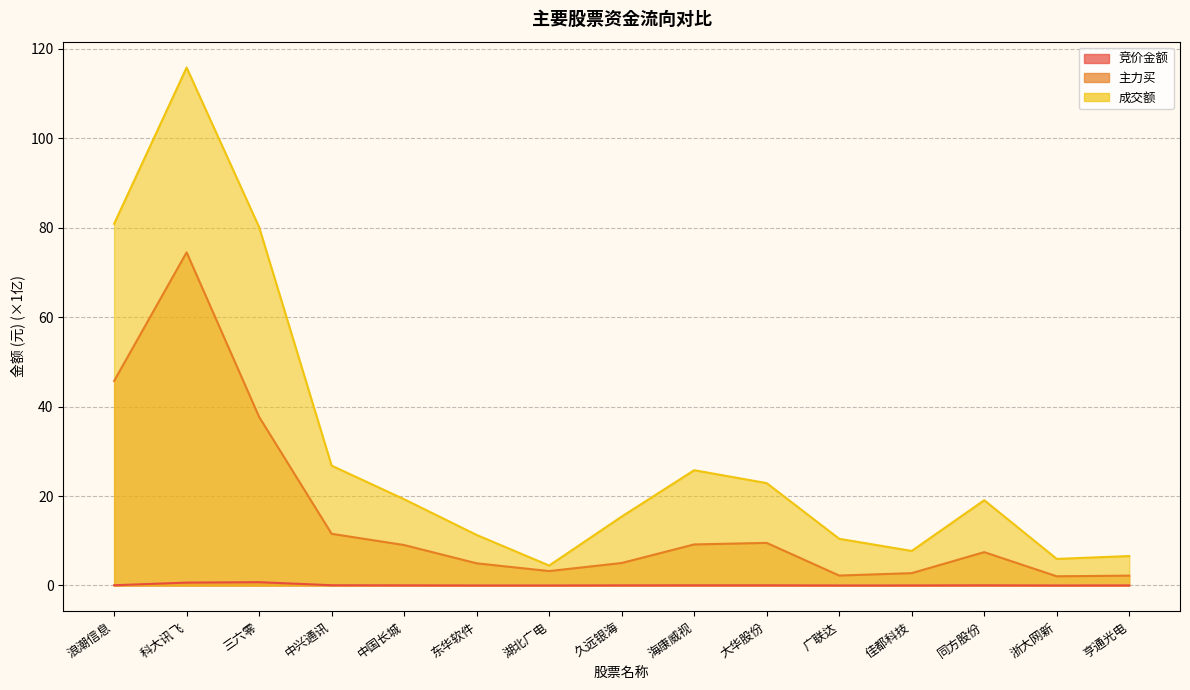

How many values in the 成交额 series are below 19?

7